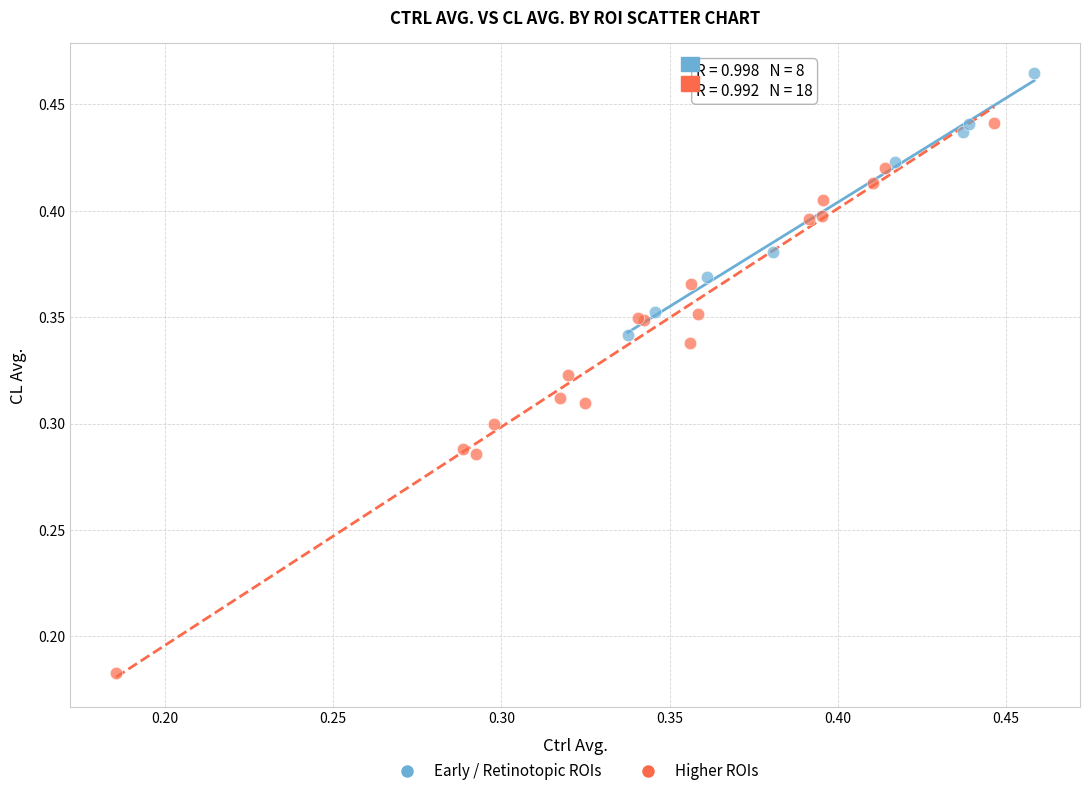

What are all the series names shown in the legend?

Early / Retinotopic ROIs, Higher ROIs